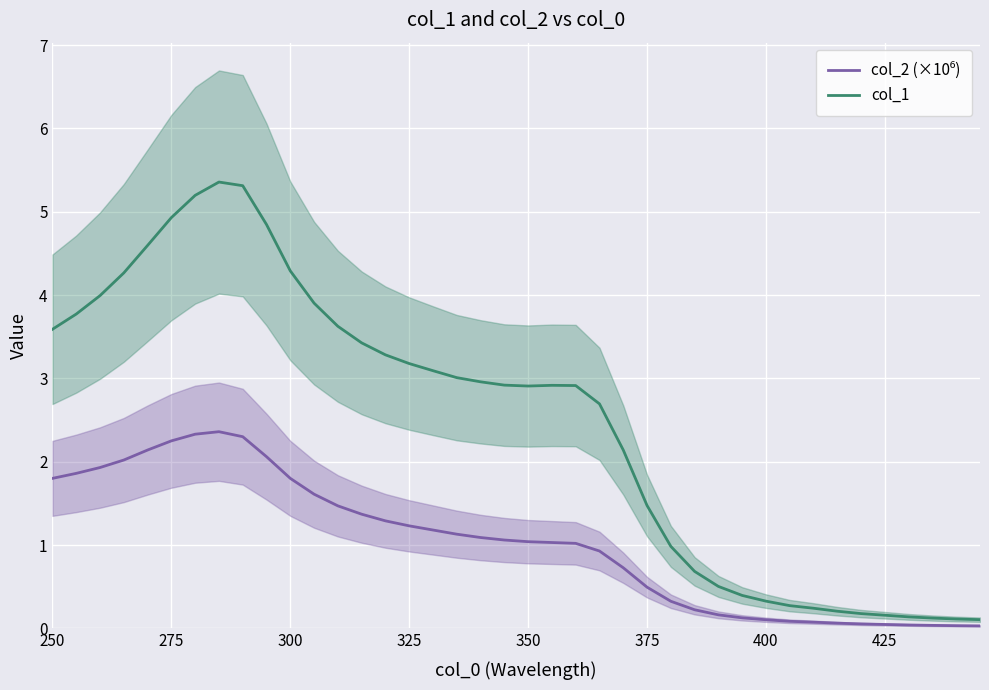

True or false: col_1 and col_2 (×10⁶) cross at least once.

False